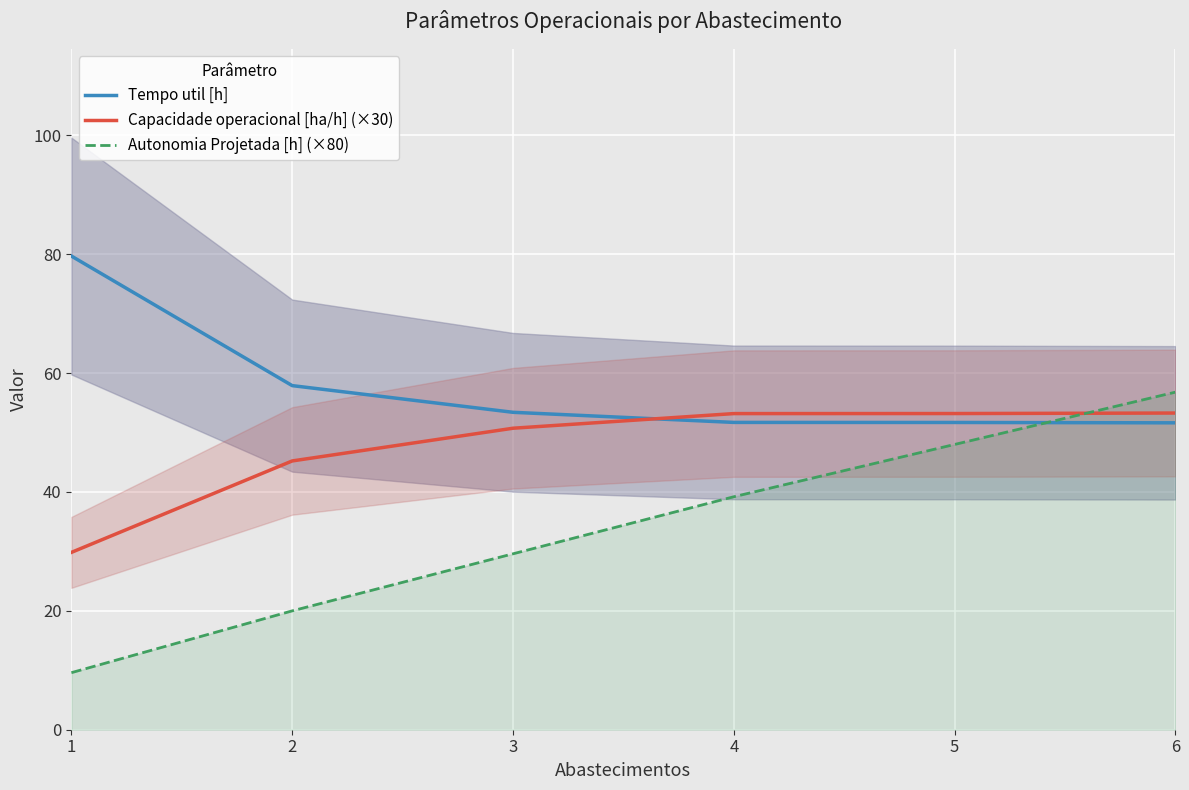

How many Autonomia Projetada [h] (×80) values are between 20 and 48?

4